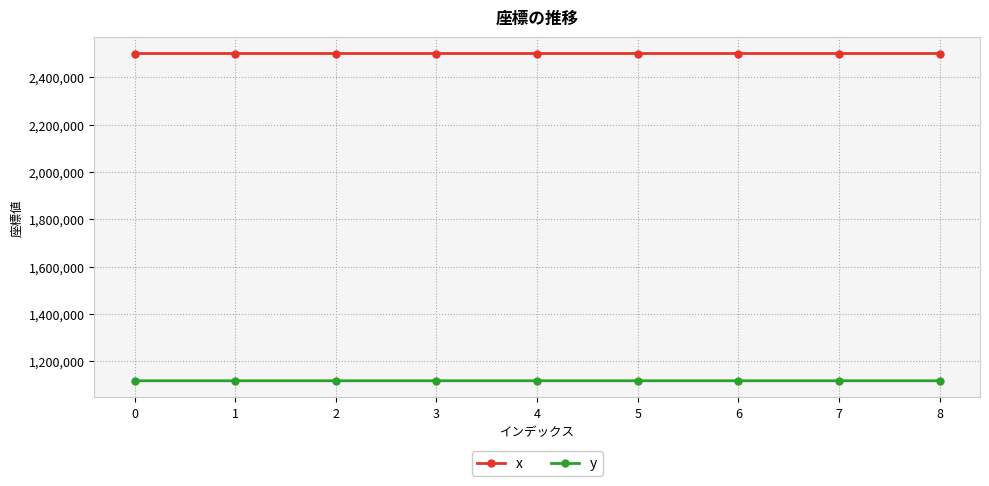

What is the maximum value shown in the chart?

2500874.1